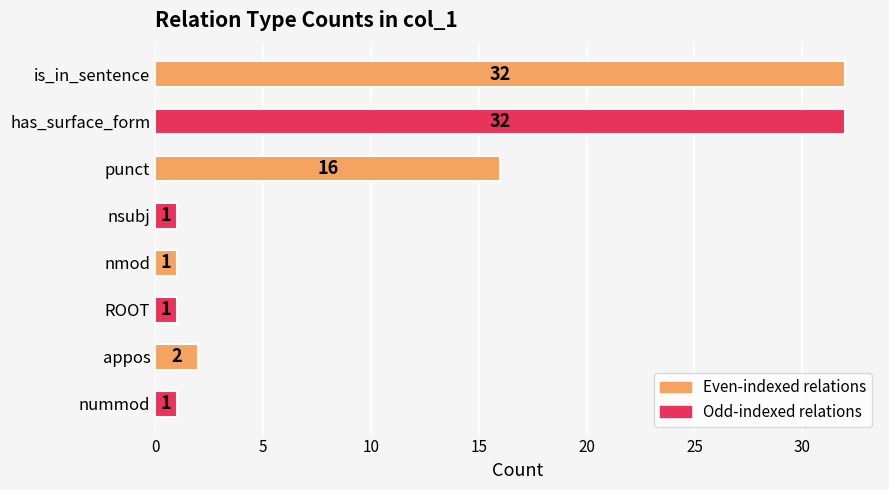

What is the label of the 5th bar from the bottom?

nsubj